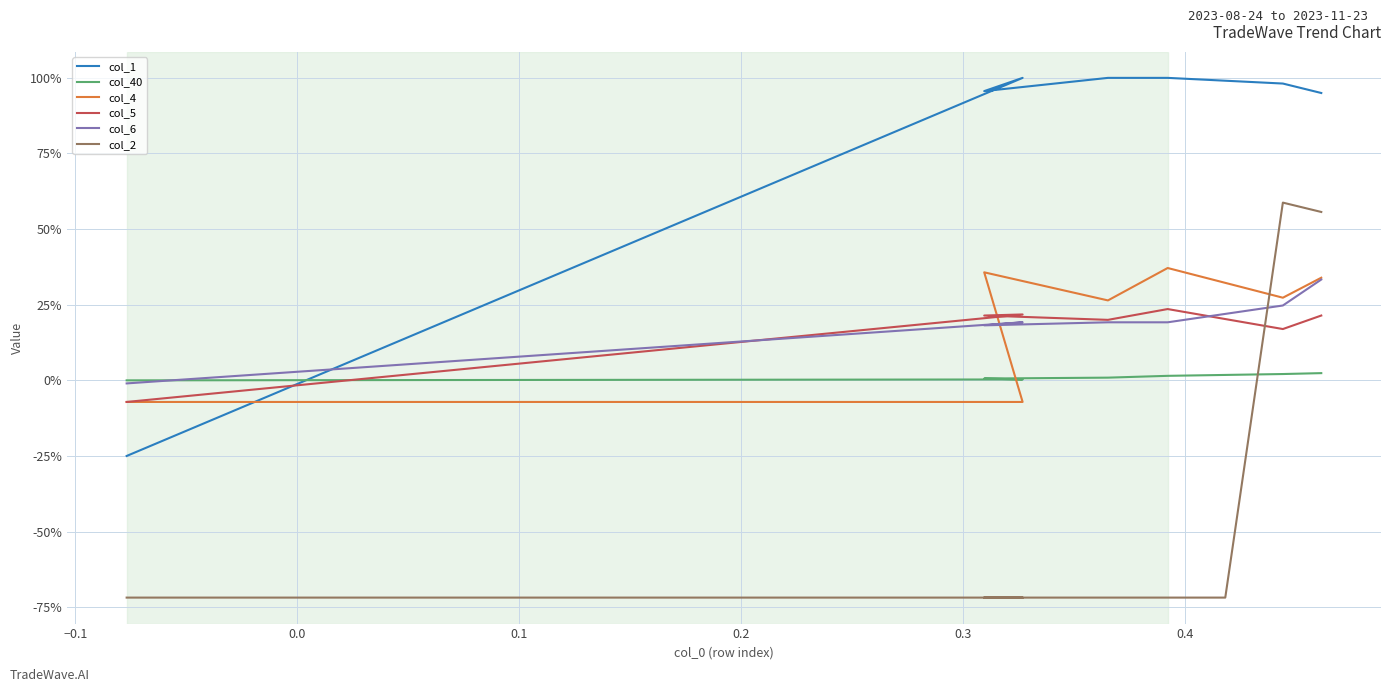

What is the difference between the second highest and minimum values in the col_6 series?

0.3